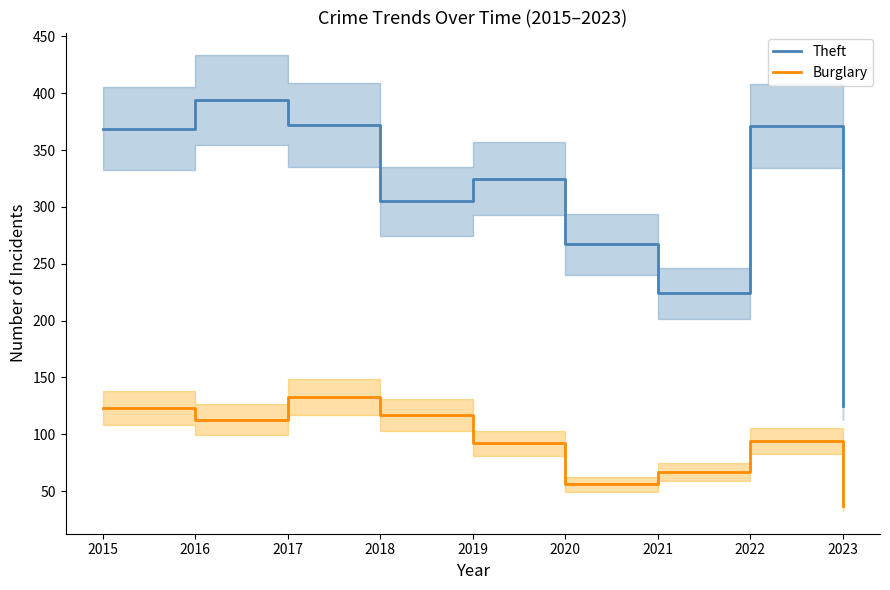

What is the lowest value of the Burglary series?

37